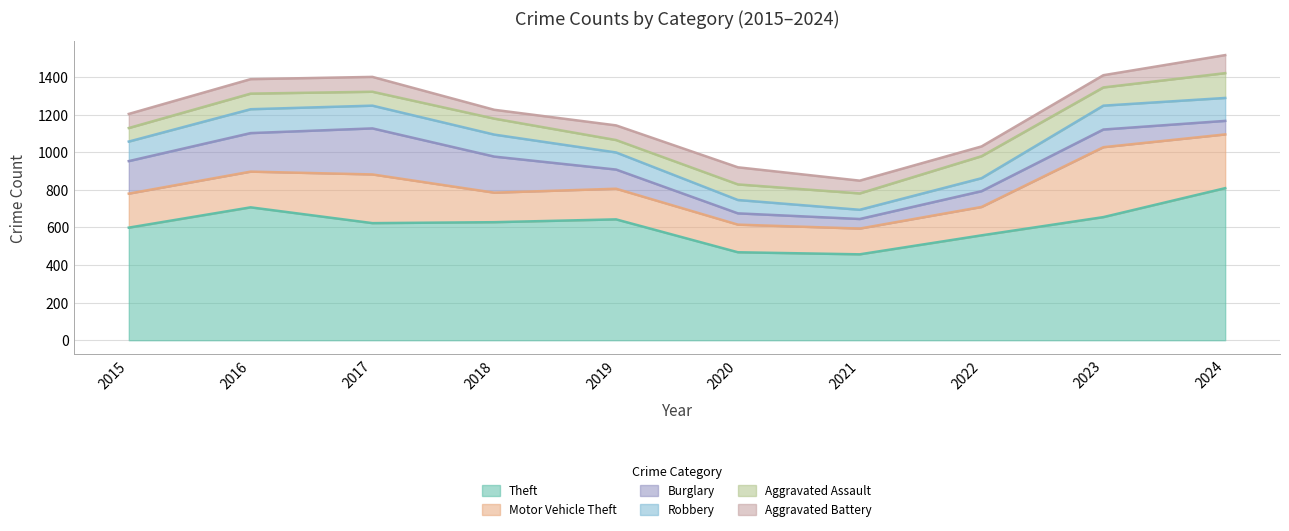

What is the highest value of the Motor Vehicle Theft series?

372